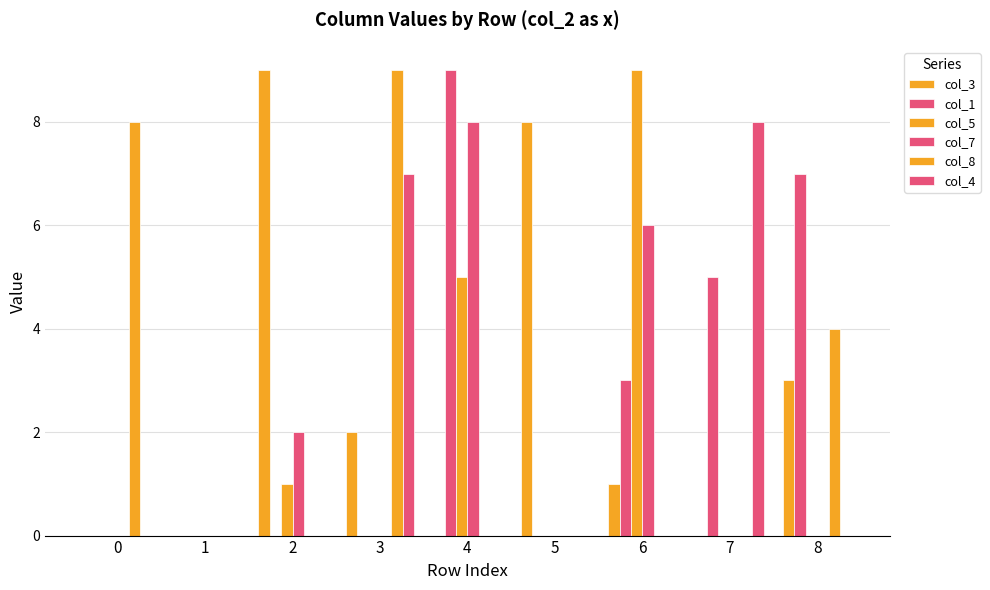

At which category is the sum across all series the highest?

4